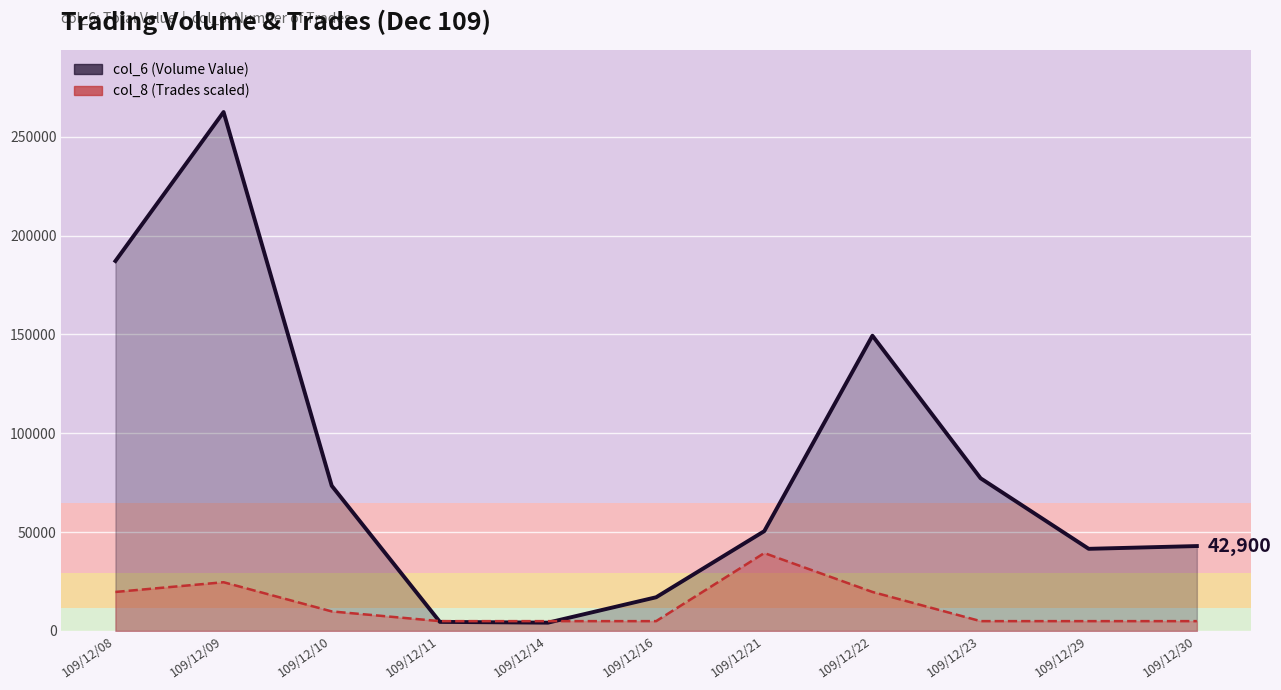

What is the difference between the maximum and minimum values in the col_8 (Trades) series?

34447.9